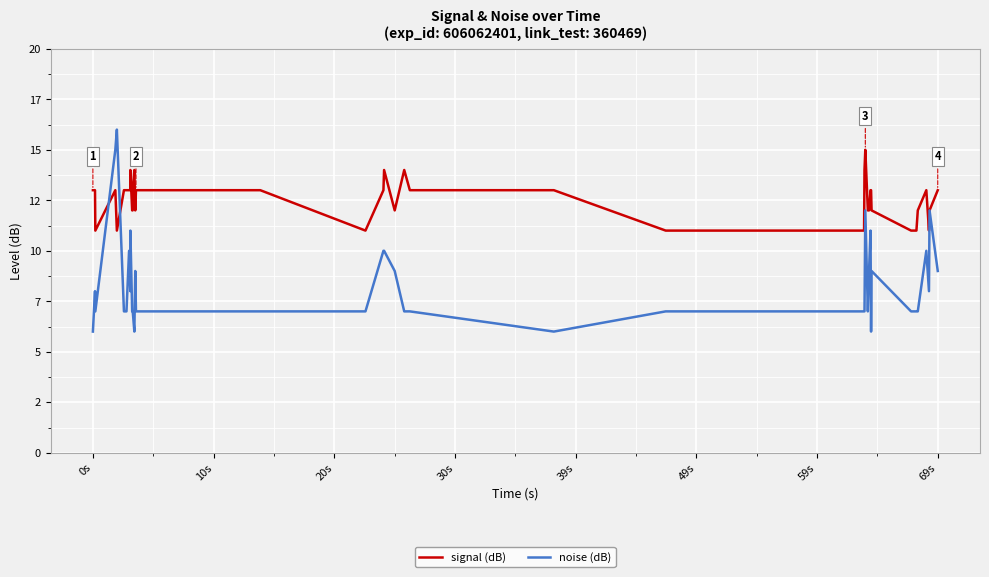

After their last crossing, which series has the higher values: signal (dB) or noise (dB)?

signal (dB)